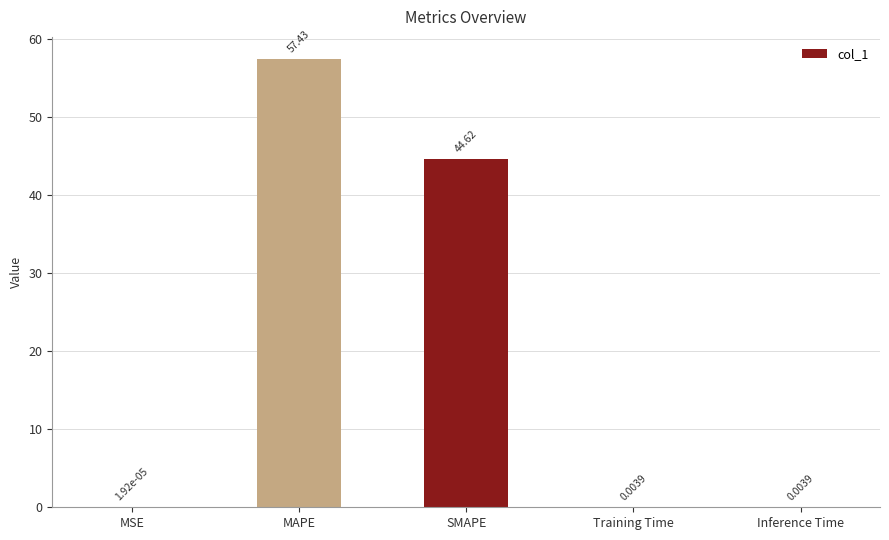

The value at MAPE is 92.4. True or false?

False